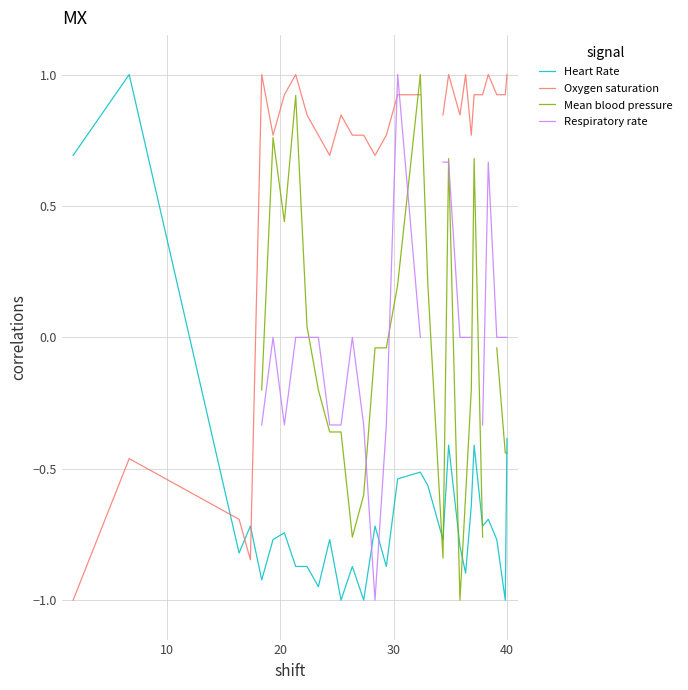

How many lines are shown in the chart?

4